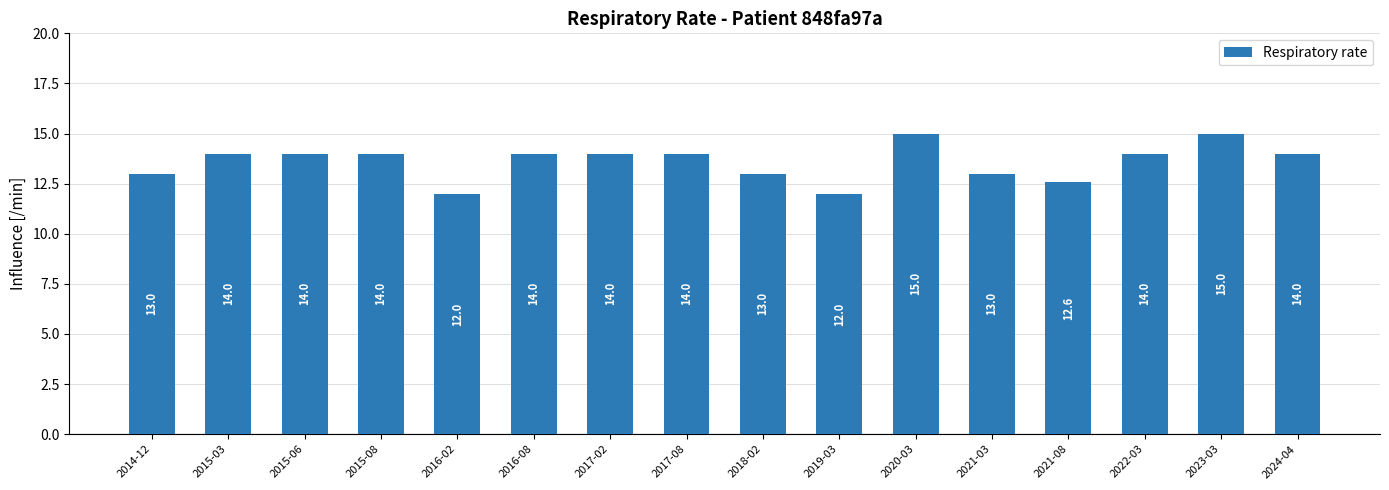

Is it true that the value at 2015-06 is 14.0?

True